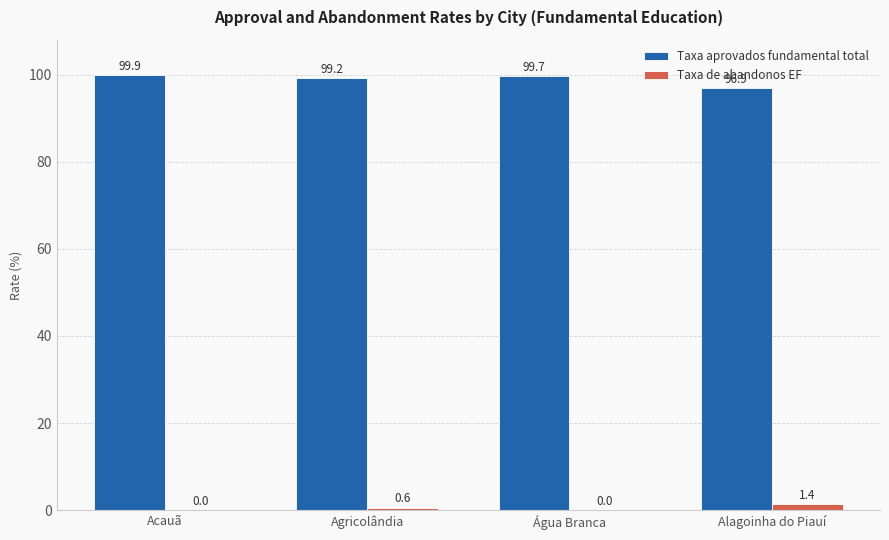

Are the bars grouped side by side (vs. stacked)?

Yes